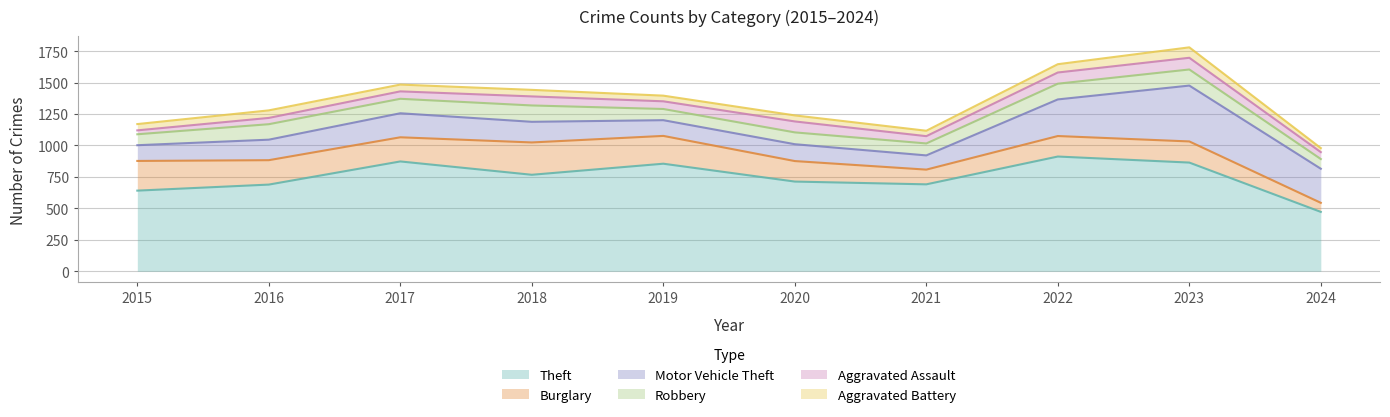

Where is Burglary nearest to the value 164?

2020